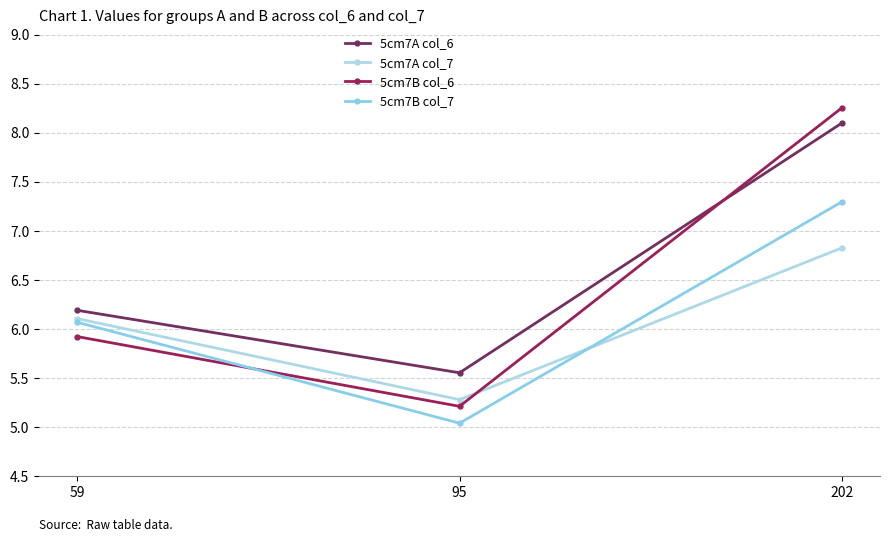

At which category does the chart reach its minimum across all series?

95